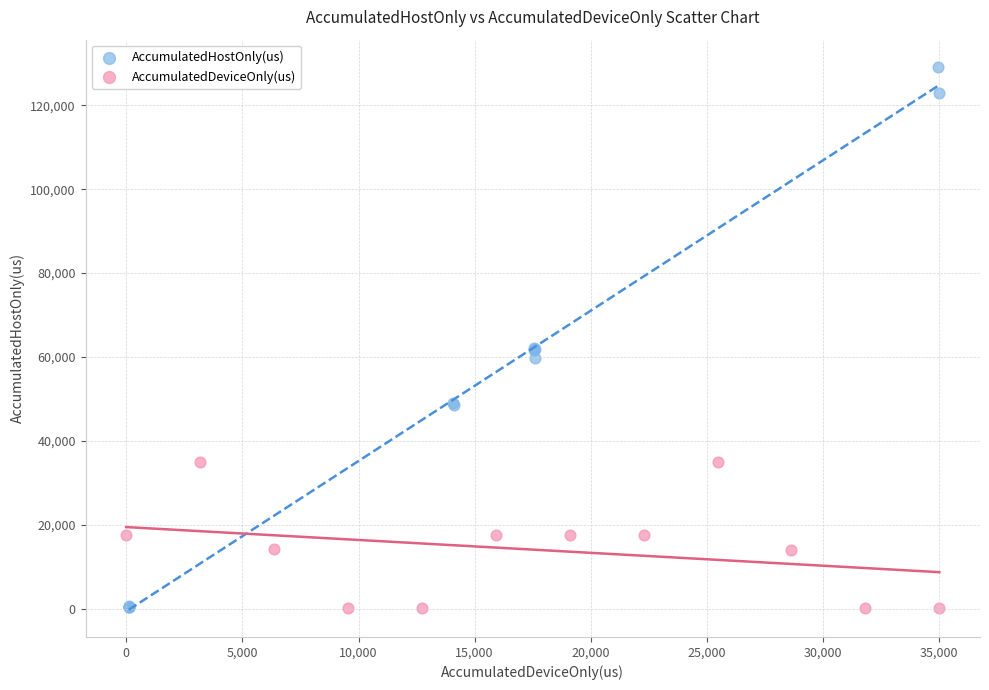

Which series has the largest Y range (max minus min)?

AccumulatedHostOnly(us)